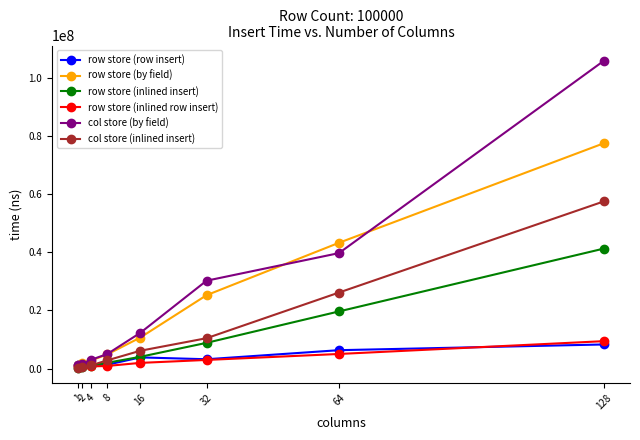

What is the maximum value for row store (row insert)?

8326710